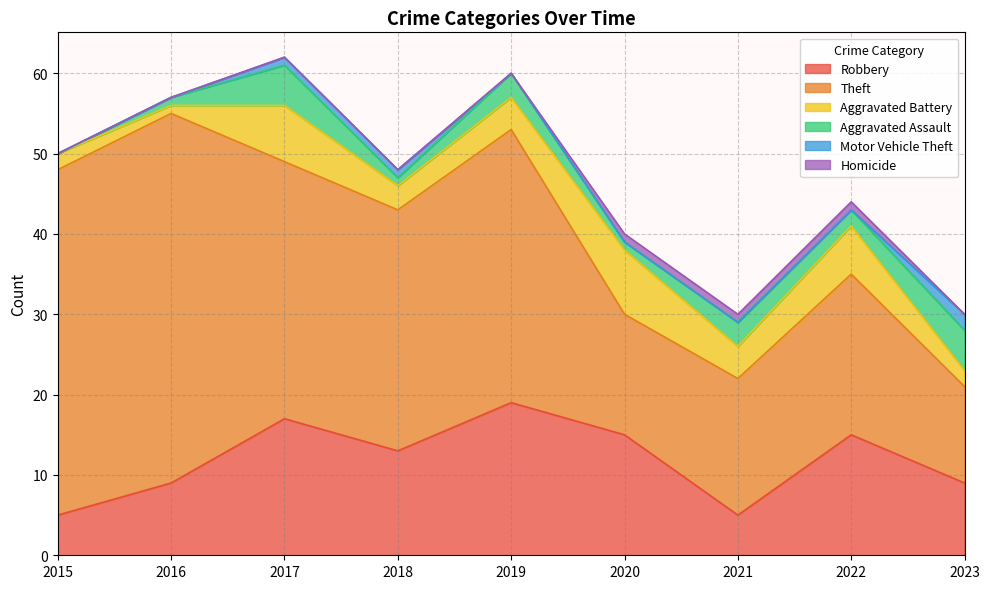

What are all the series names shown in the legend?

Robbery, Theft, Aggravated Battery, Aggravated Assault, Motor Vehicle Theft, Homicide